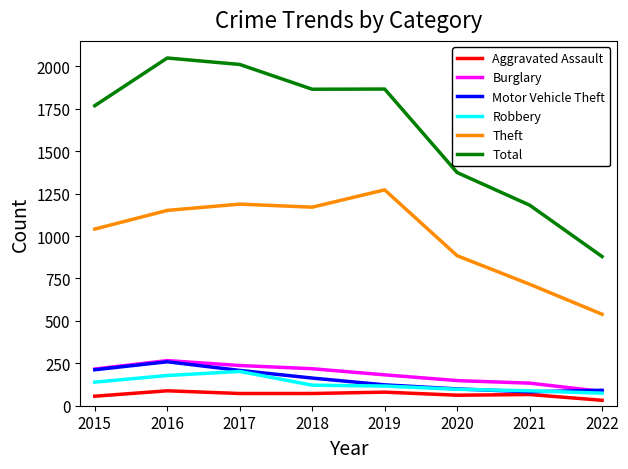

Which category has the lowest value across all series?

2022